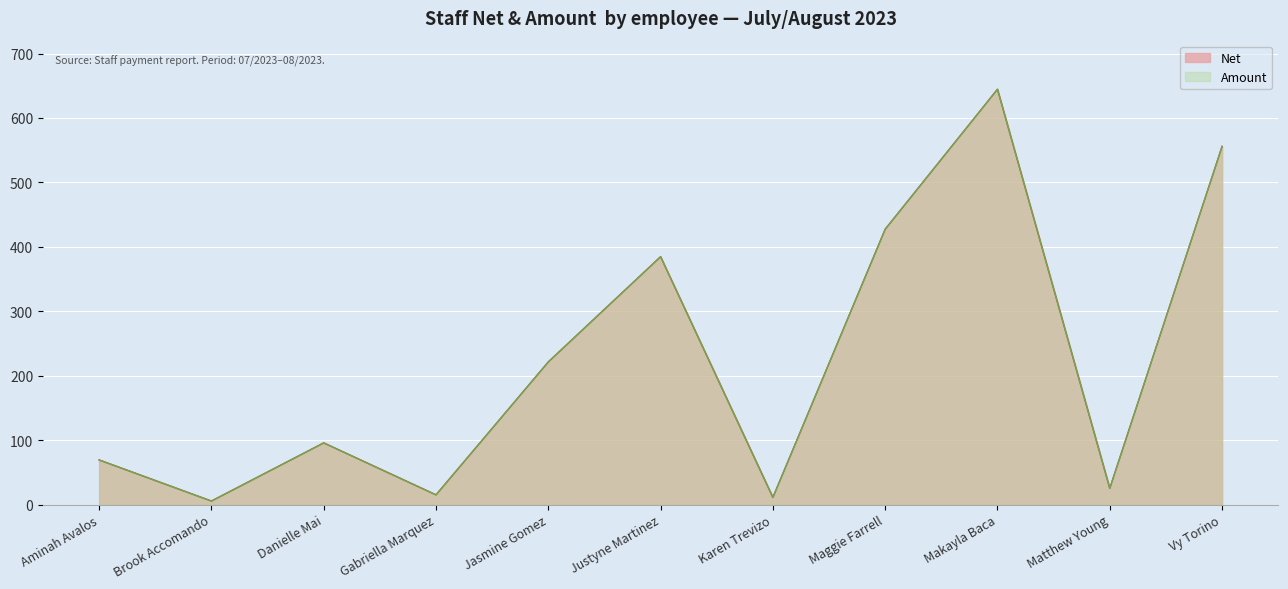

True or false: Net and Amount intersect in this chart.

False